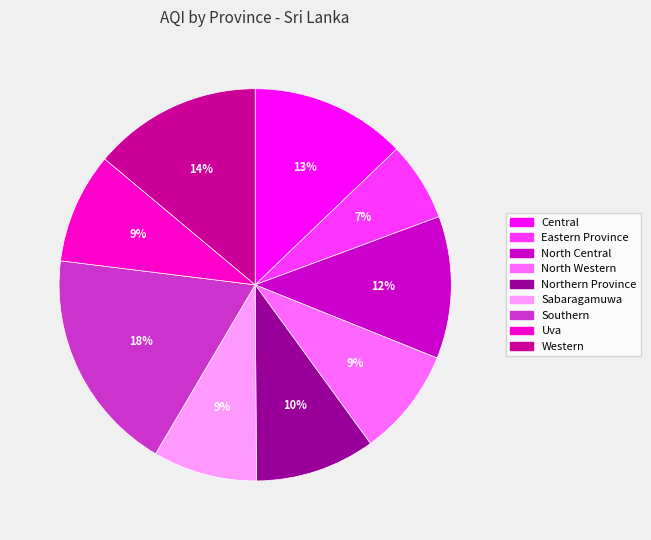

Is the sum of North Western and Central greater than half?

No